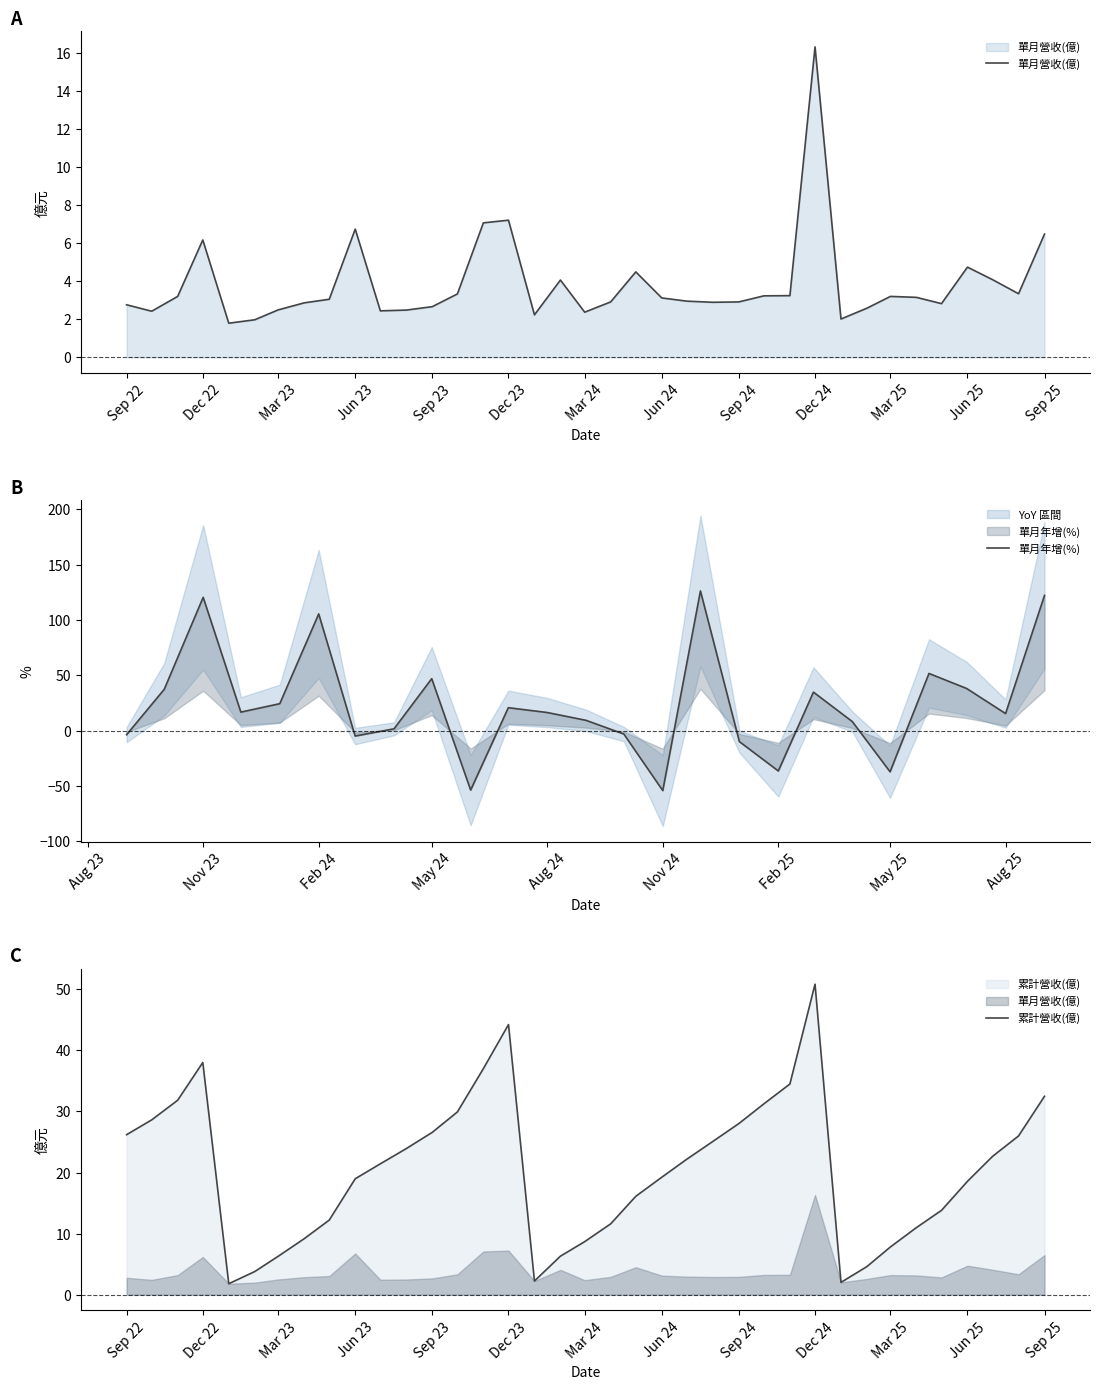

What is the smallest value displayed?

1.8